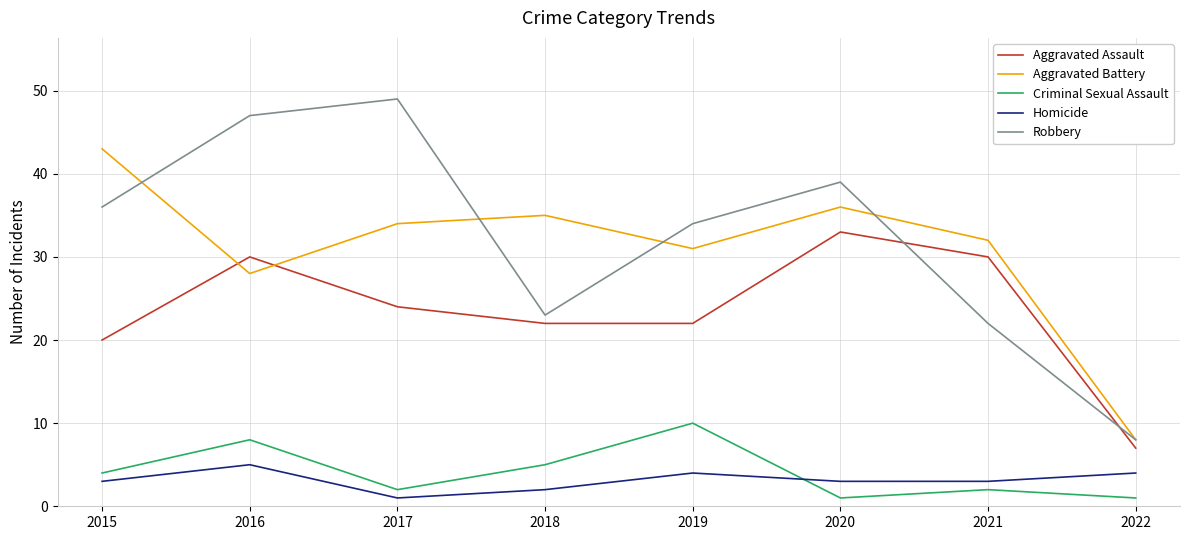

What is the maximum value shown in the chart?

49